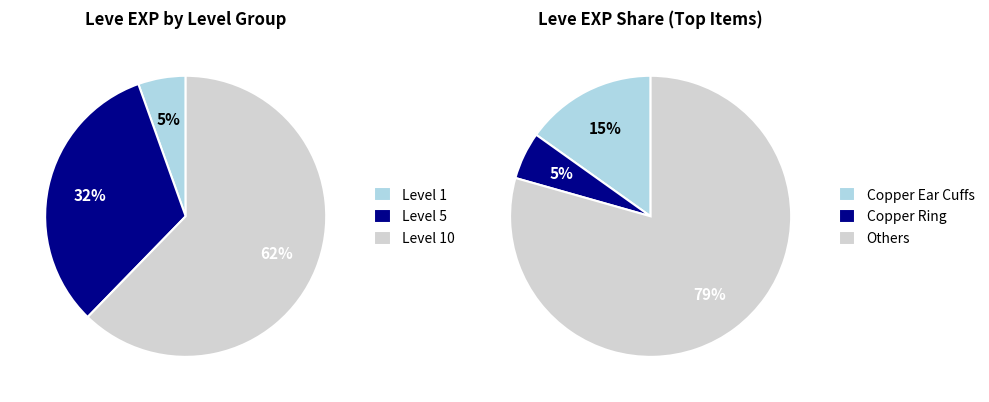

The Bone Brand slice represents 11% of the pie. True or false?

False